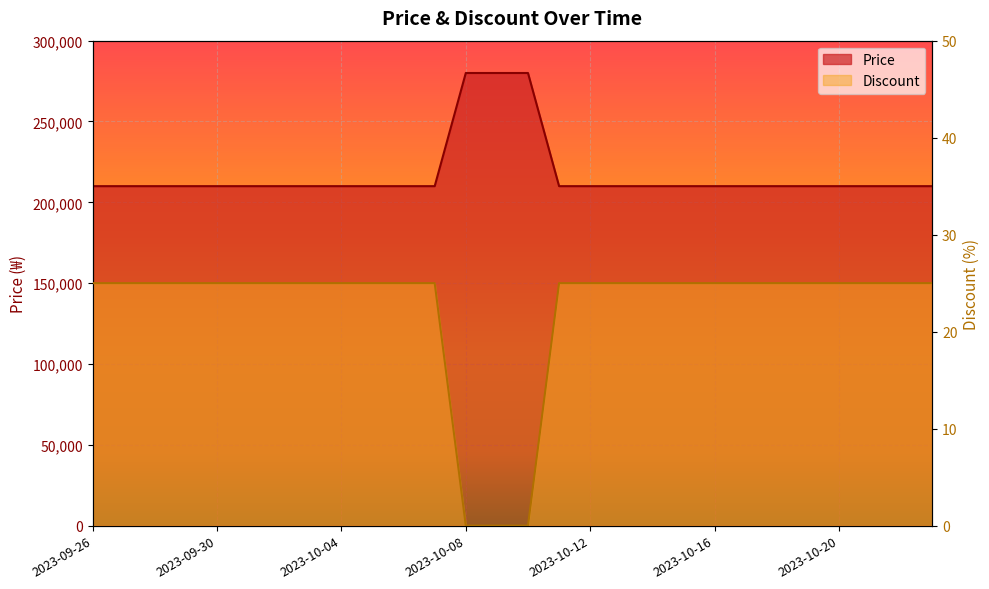

Read the Price value at 2023-10-06, to the nearest 10.

210000